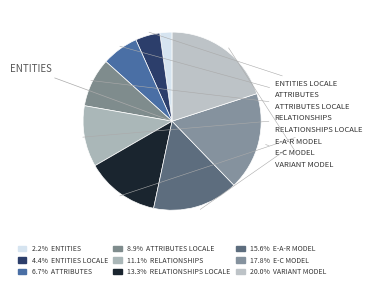

Does RELATIONSHIPS LOCALE account for over 50% of the chart?

No